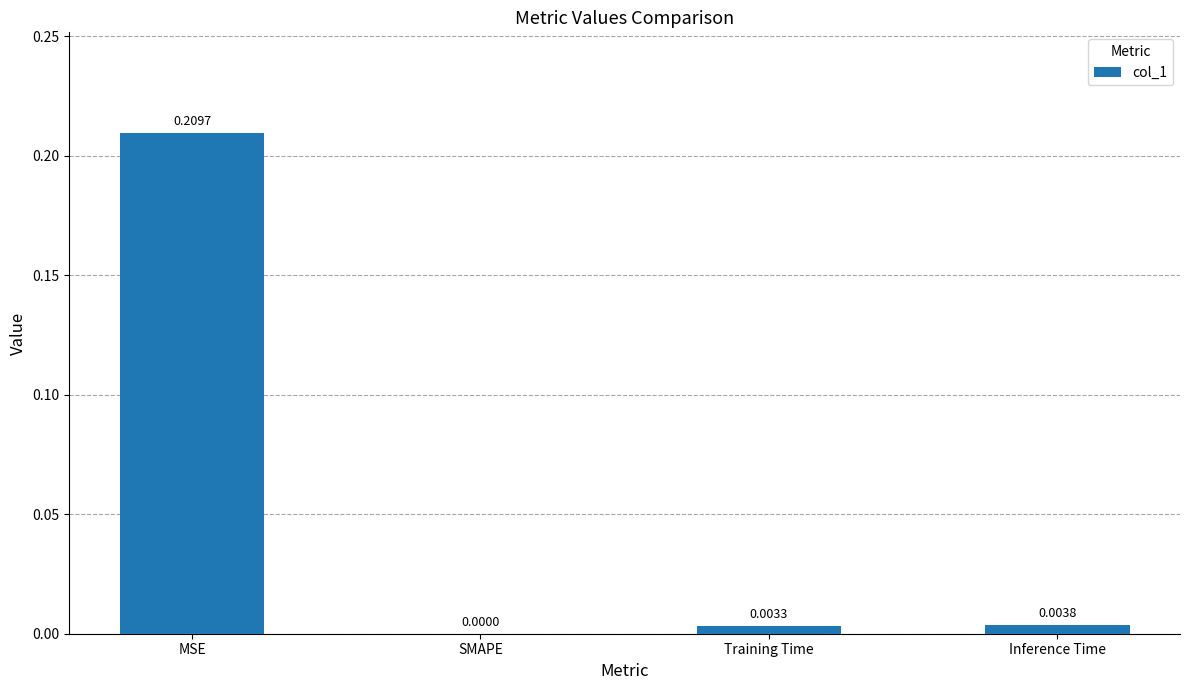

The chart shows a value of -0.1 at SMAPE. True or false?

False